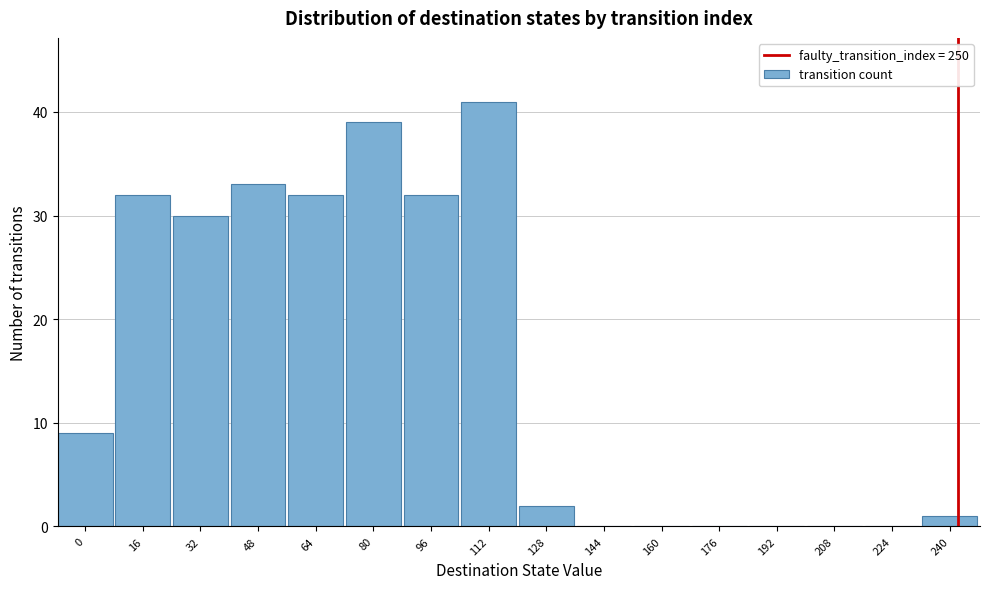

Reading left to right, transcribe all the data shown in this chart.

0=9	16=32	32=30	48=33	64=32	80=39	96=32	112=41	128=2	144=0	160=0	176=0	192=0	208=0	224=0	240=1